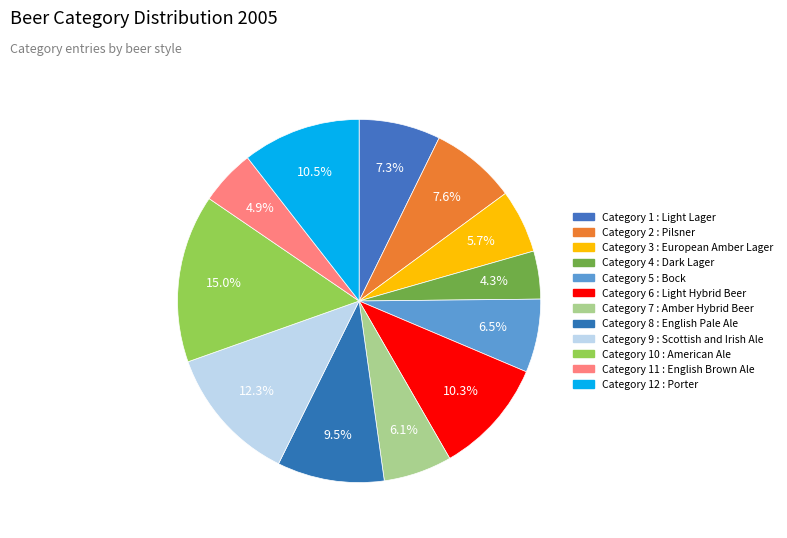

To the nearest percent, what is the average slice percentage?

8%